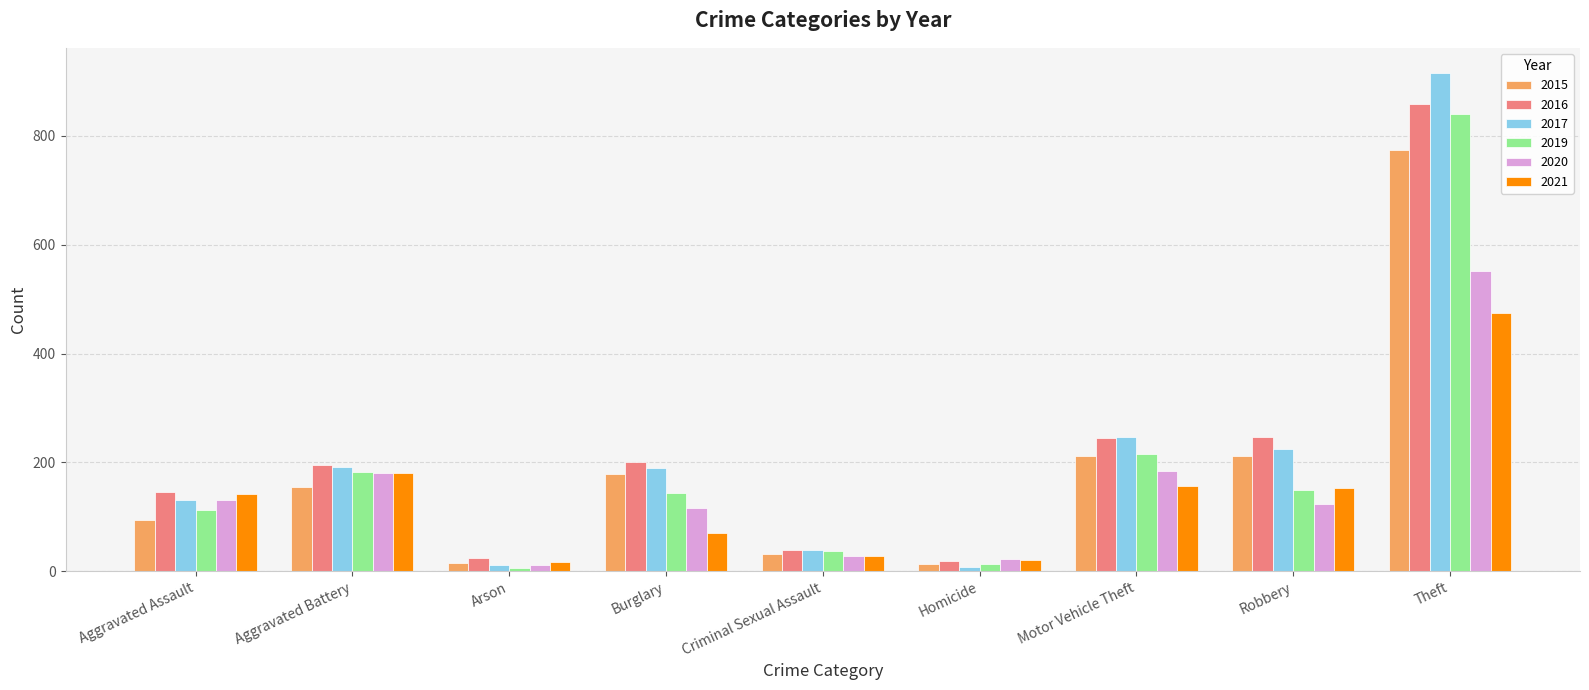

What is the approximate value of 2020 at Criminal Sexual Assault, to the nearest 10?

30